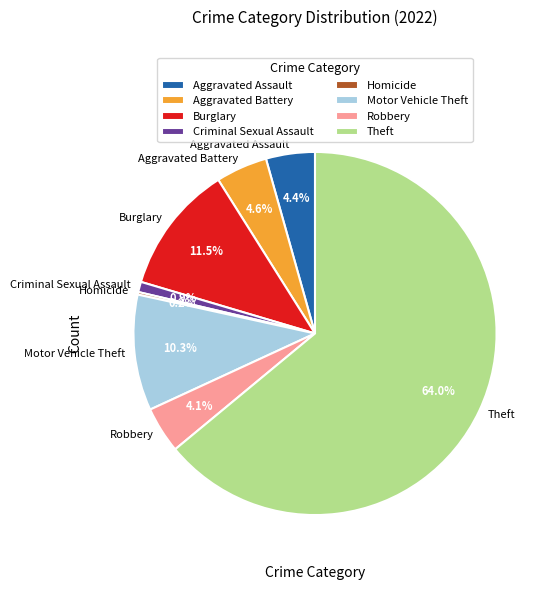

Which slice is the largest?

Theft